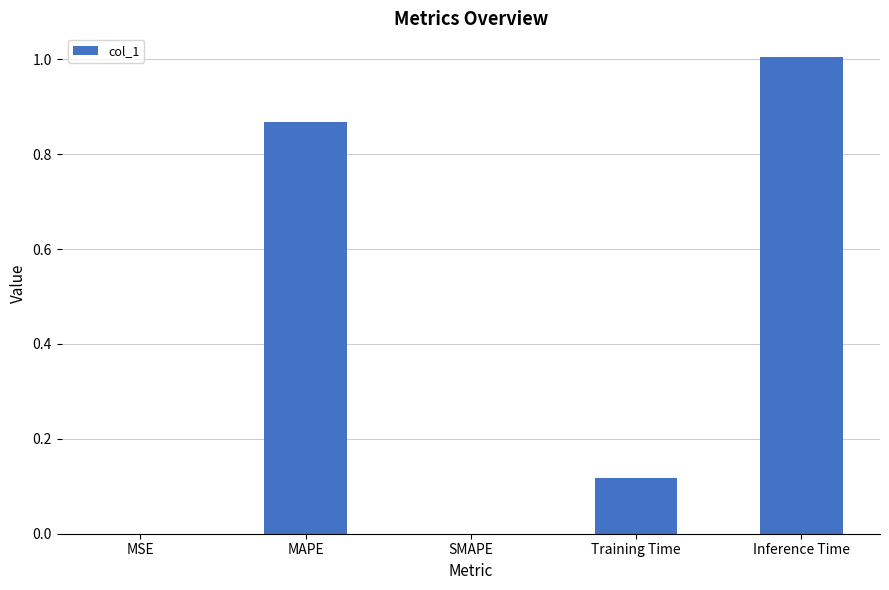

The value at Training Time is 0.2. True or false?

False